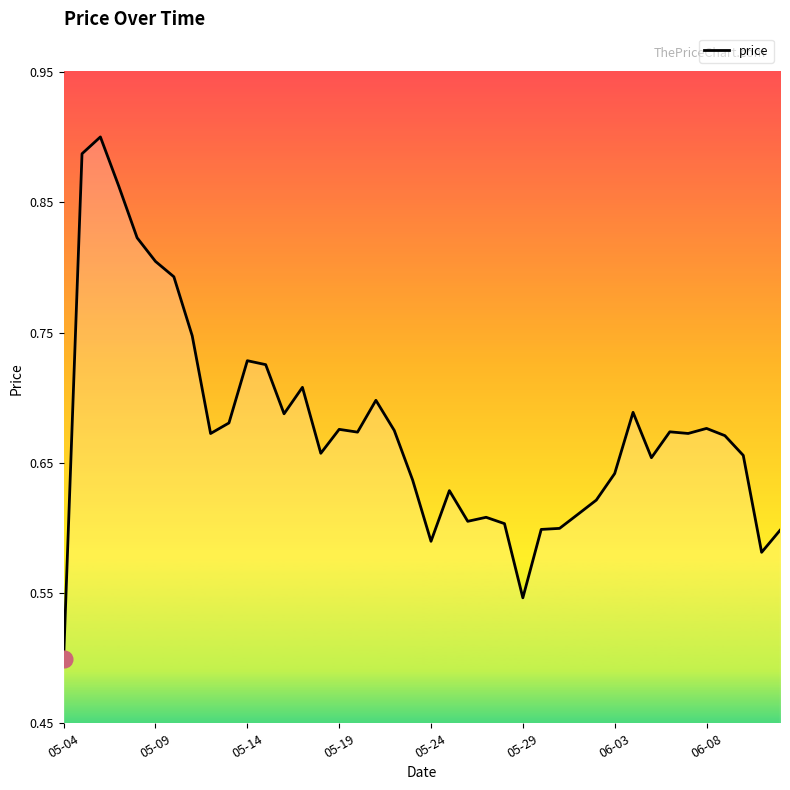

Where is the data nearest to the value 0?

05-04